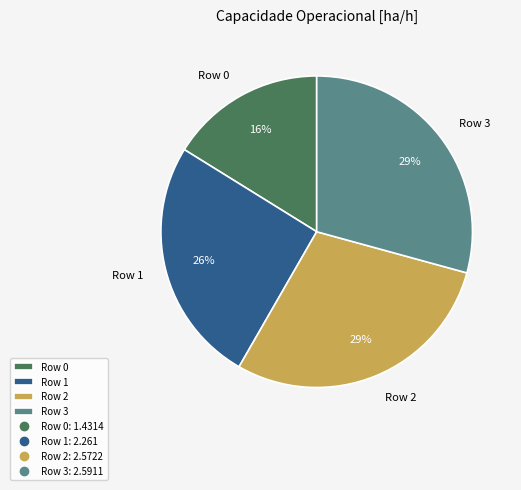

True or false: Row 3 accounts for 29% of the total.

True